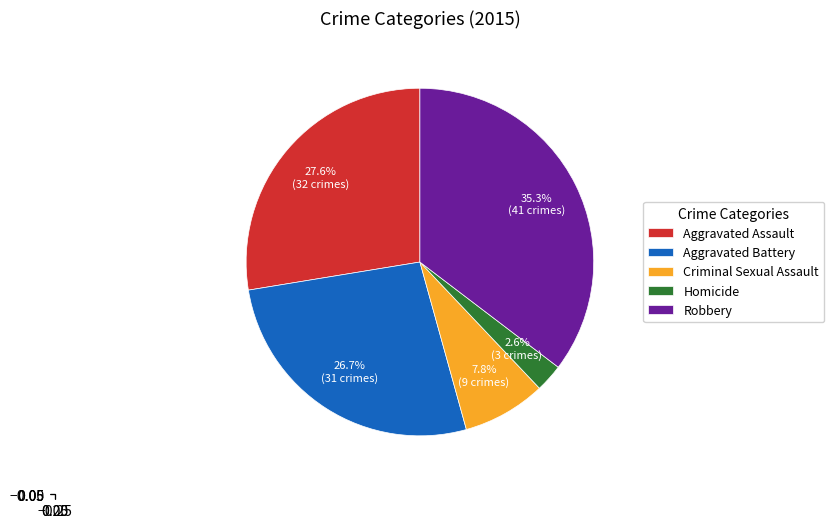

What percentage is NOT represented by Aggravated Battery?

73.3%